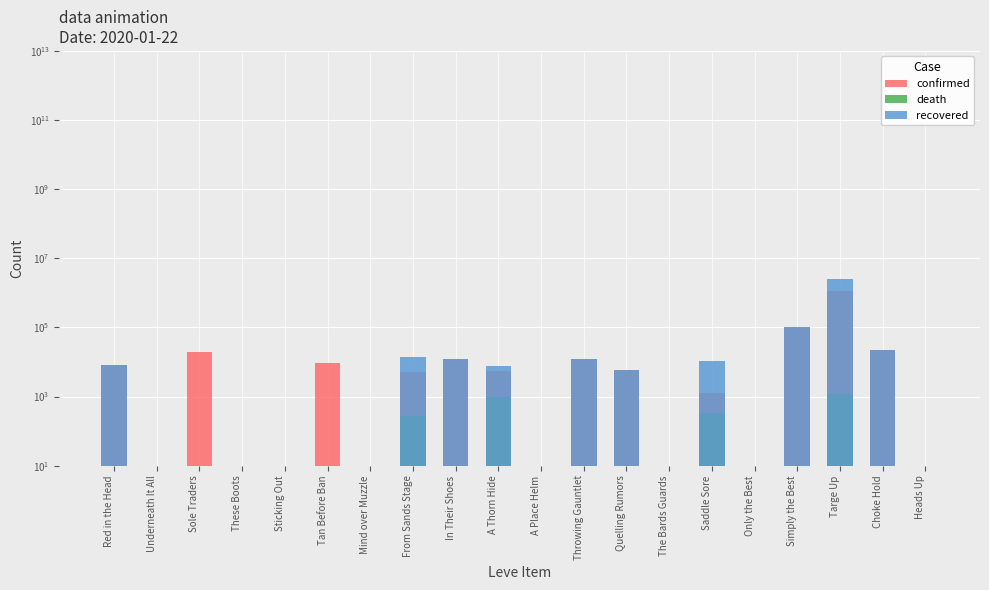

Count the number of data series in this chart.

3